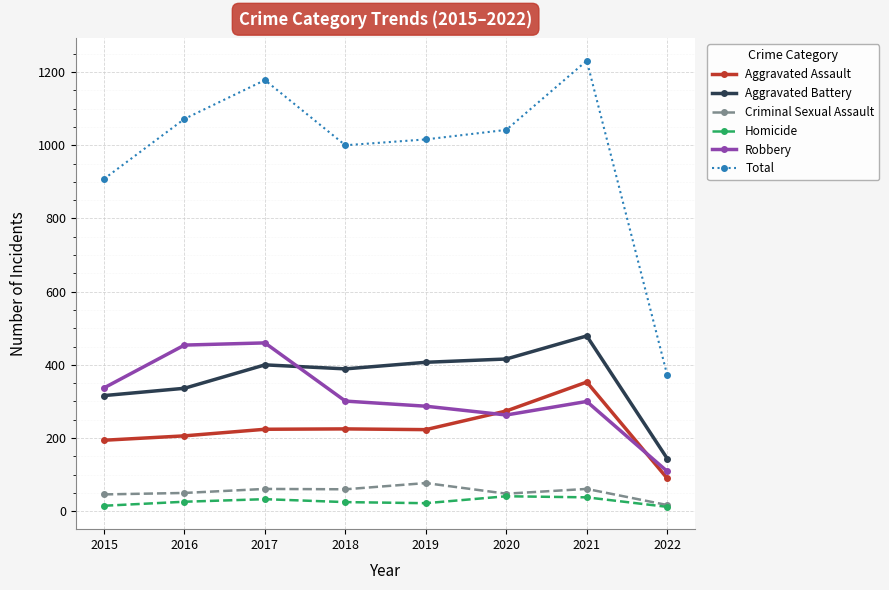

At how many categories does at least one series exceed 1034?

4